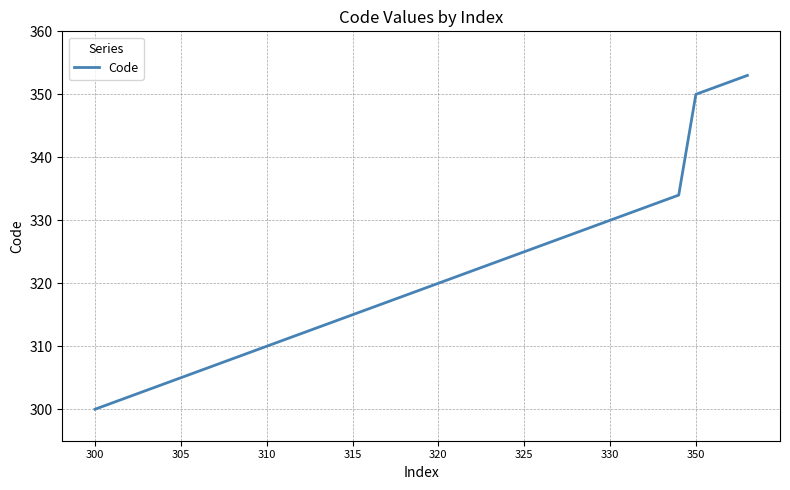

What is the smallest value displayed?

300